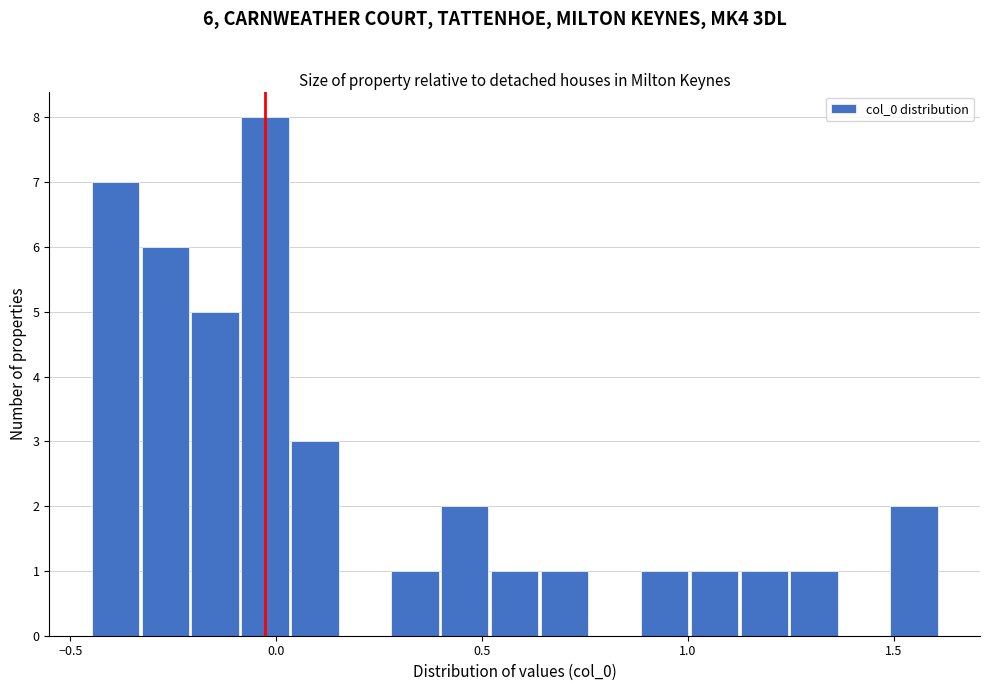

Around what value on the x-axis is the tallest bar? Give the approximate position of its centre, as read against the axis.

-0.05